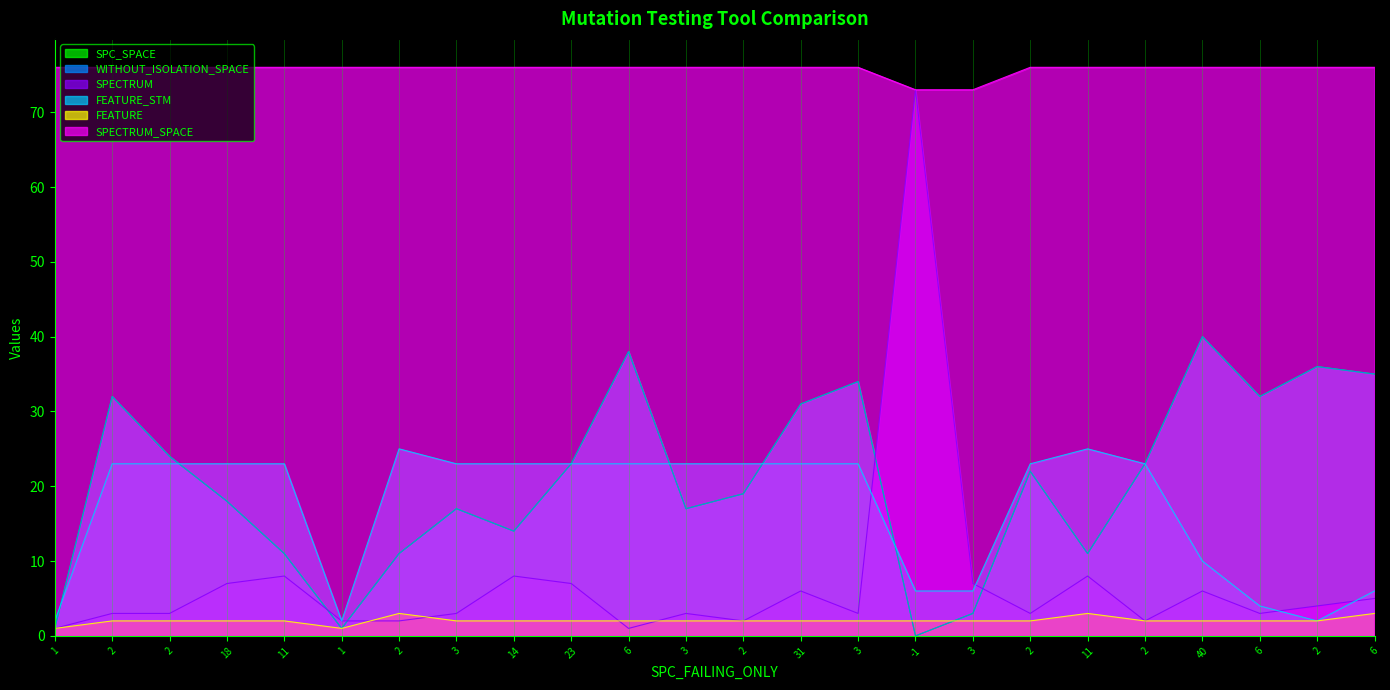

What is the difference between the maximum and minimum values in the FEATURE_STM series?

23